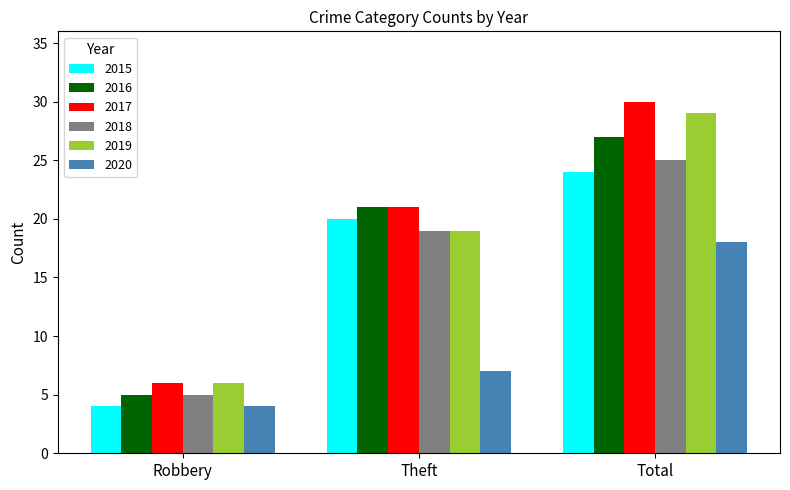

What are all the series names shown in the legend?

2015, 2016, 2017, 2018, 2019, 2020